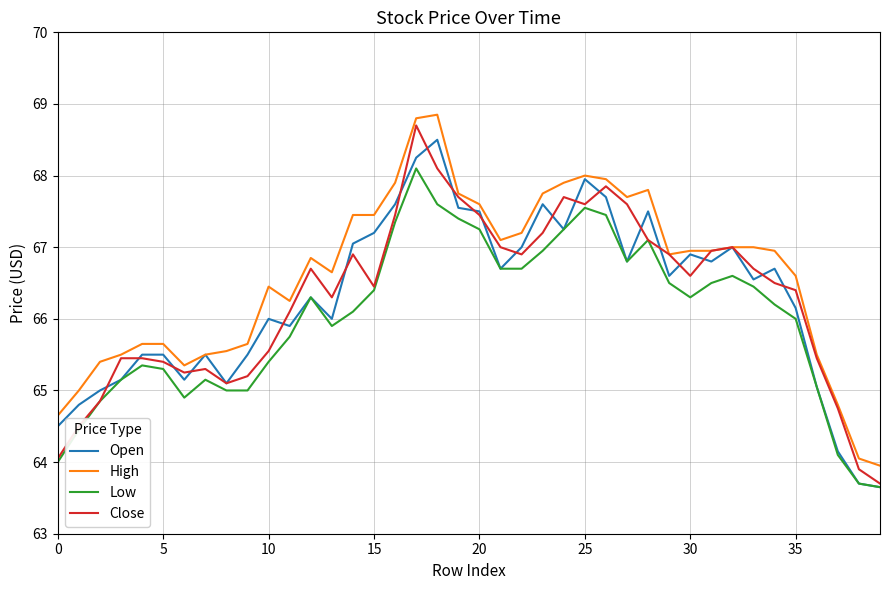

True or false: High and Low intersect in this chart.

False